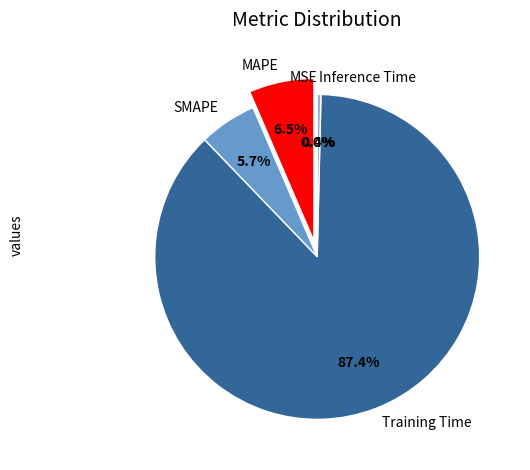

Do MAPE and Training Time together represent more than half of the pie?

Yes